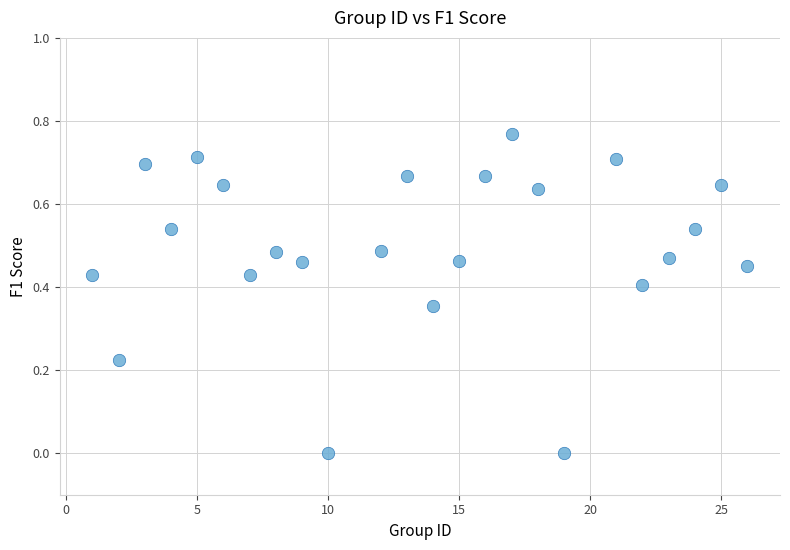

What is the range of X values (max minus min)?

25.0